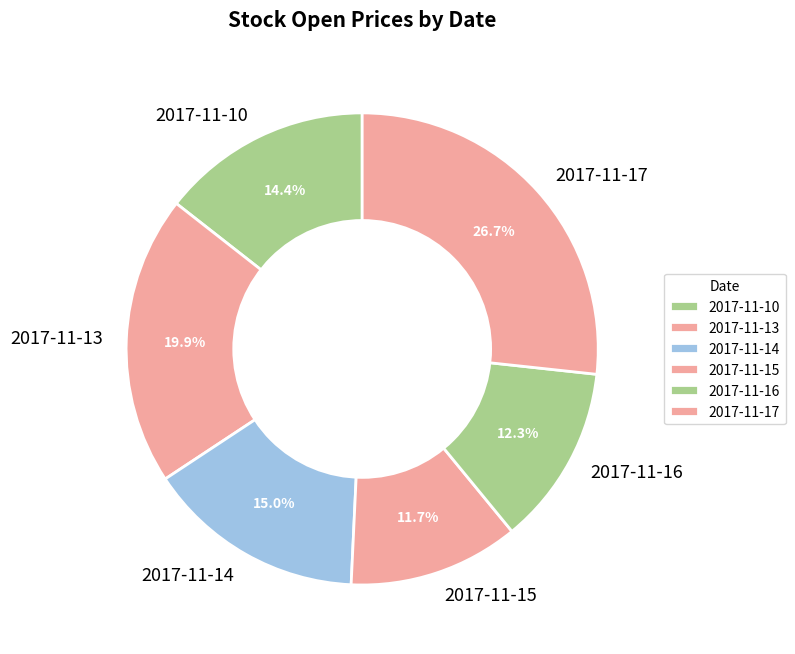

Does 2017-11-16 account for over 50% of the chart?

No